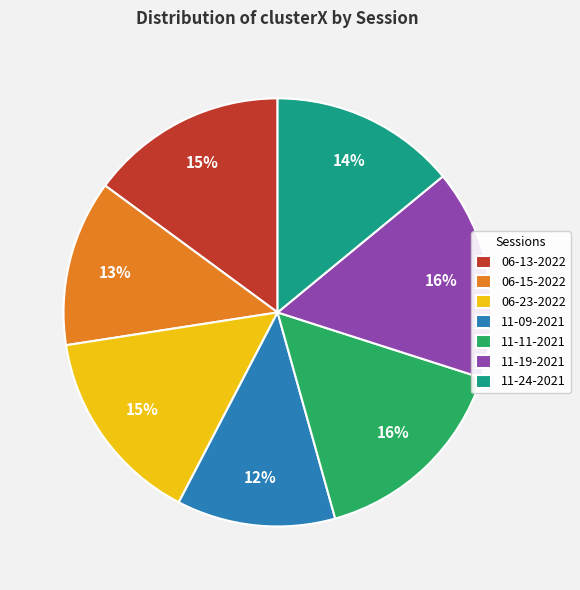

To the nearest percent, what portion does 06-23-2022 represent?

15%